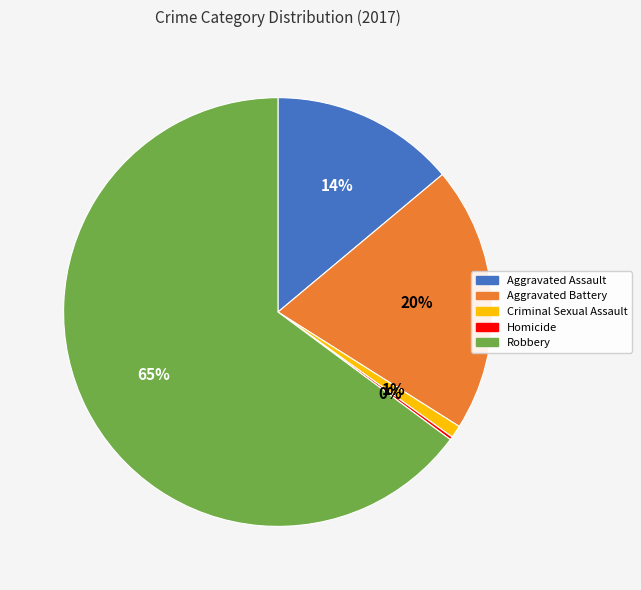

Is the sum of Robbery and Aggravated Battery greater than half?

Yes